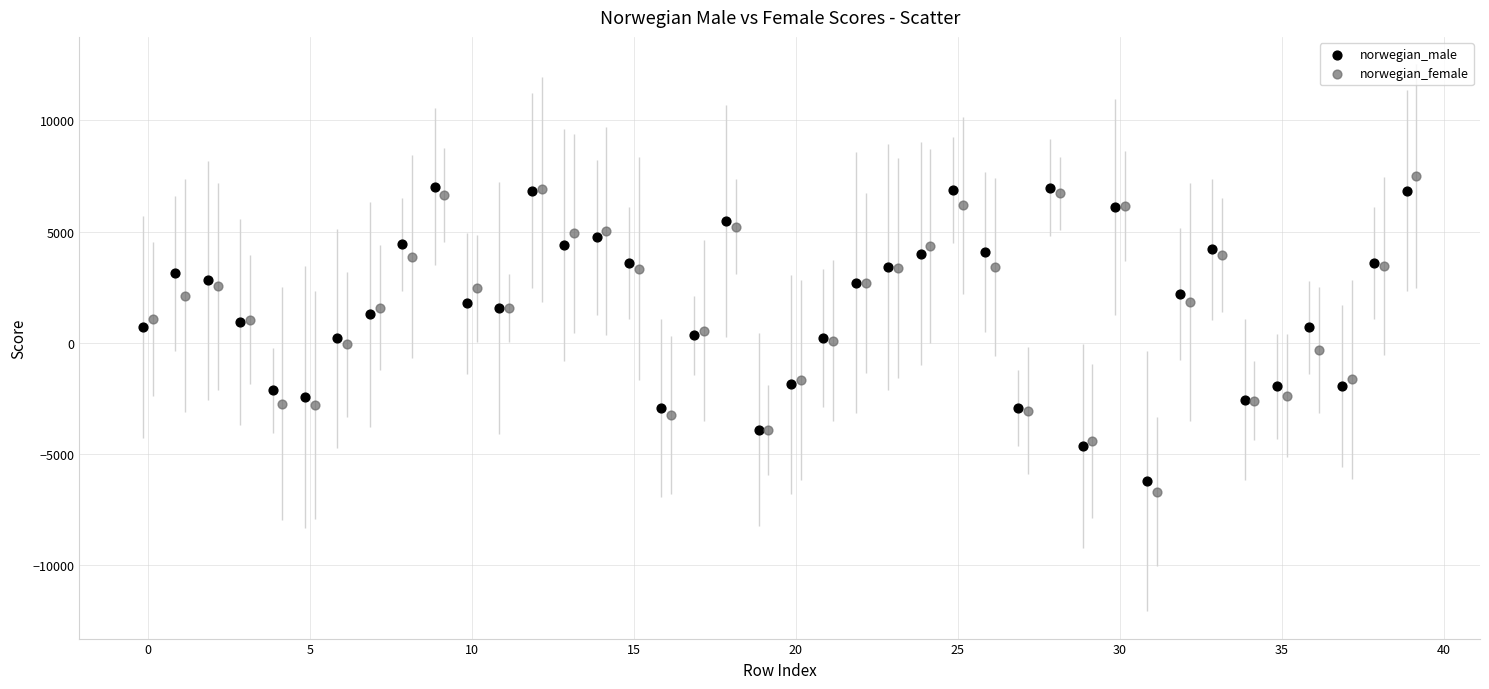

What are all the series names shown in the legend?

norwegian_male, norwegian_female